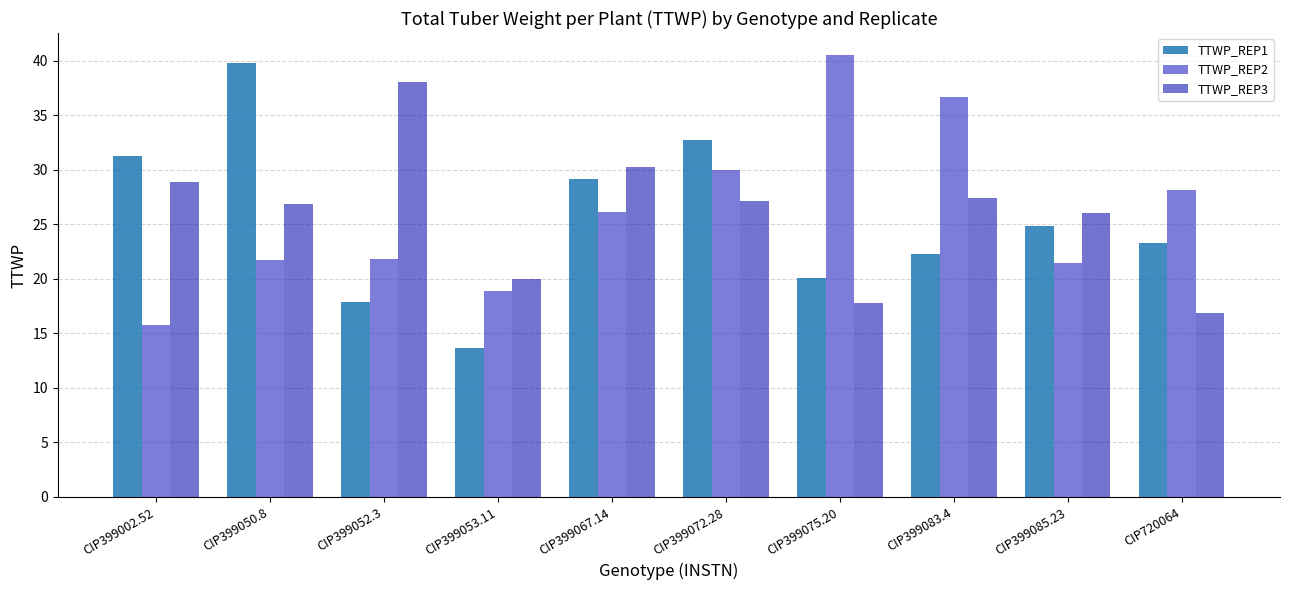

Between CIP399050.8 and CIP399067.14, which series saw the biggest shift?

TTWP_REP1